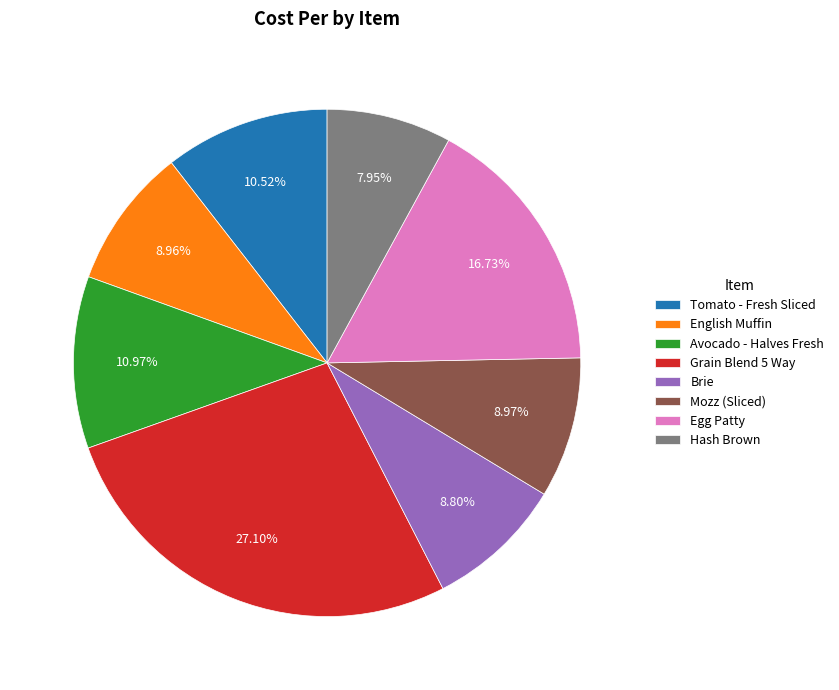

To the nearest percent, what is the difference between the largest and smallest slice percentages?

19%